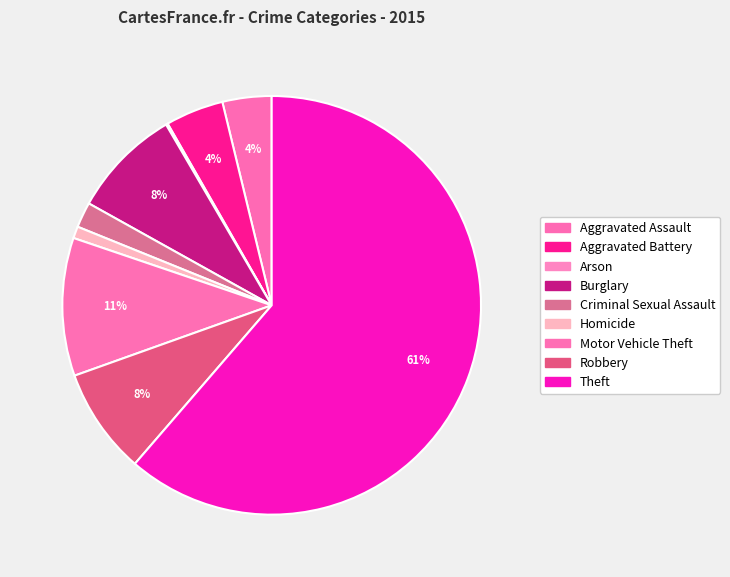

How many slices are in this pie chart?

9